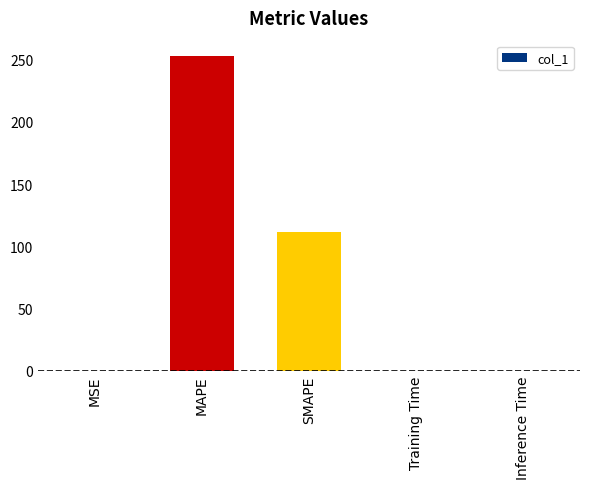

Is it true that the value at Training Time is 0.0?

True